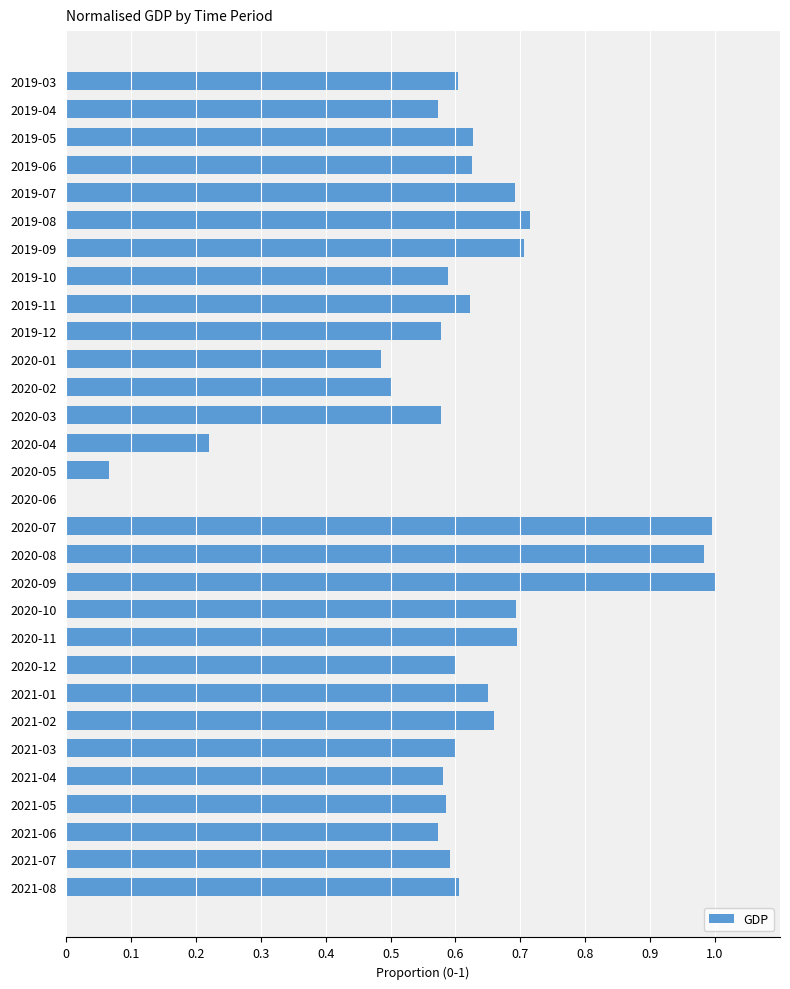

How many distinct data groups are displayed?

1